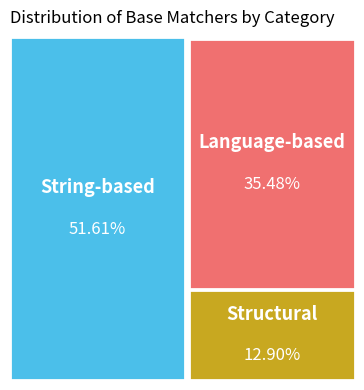

Which category has the biggest portion of the pie?

String-based